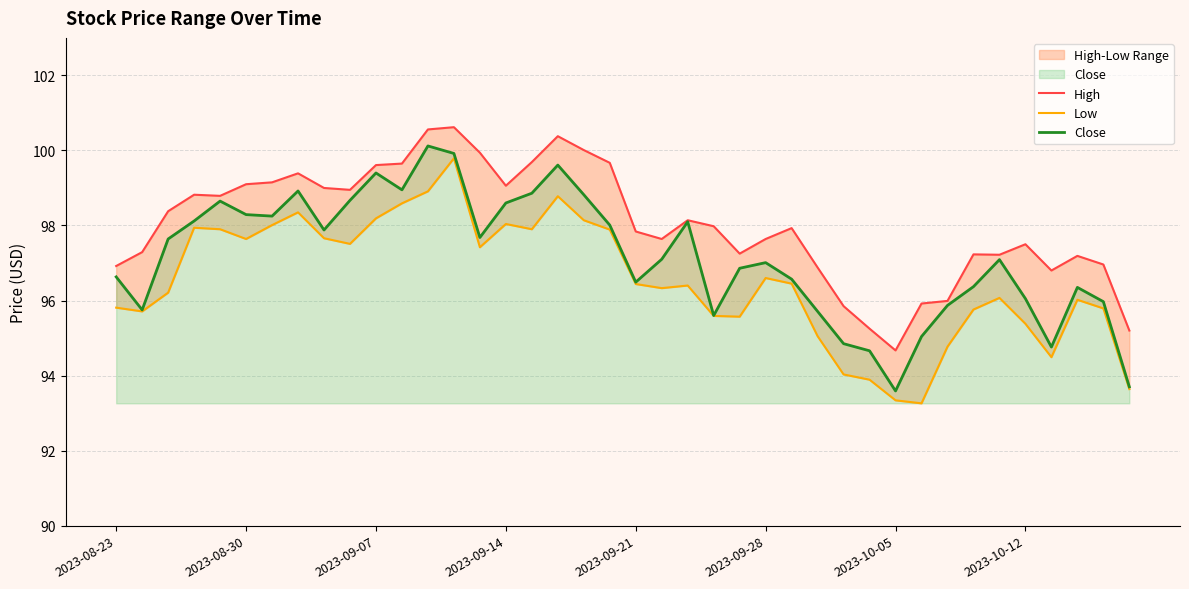

How many lines are shown in the chart?

3